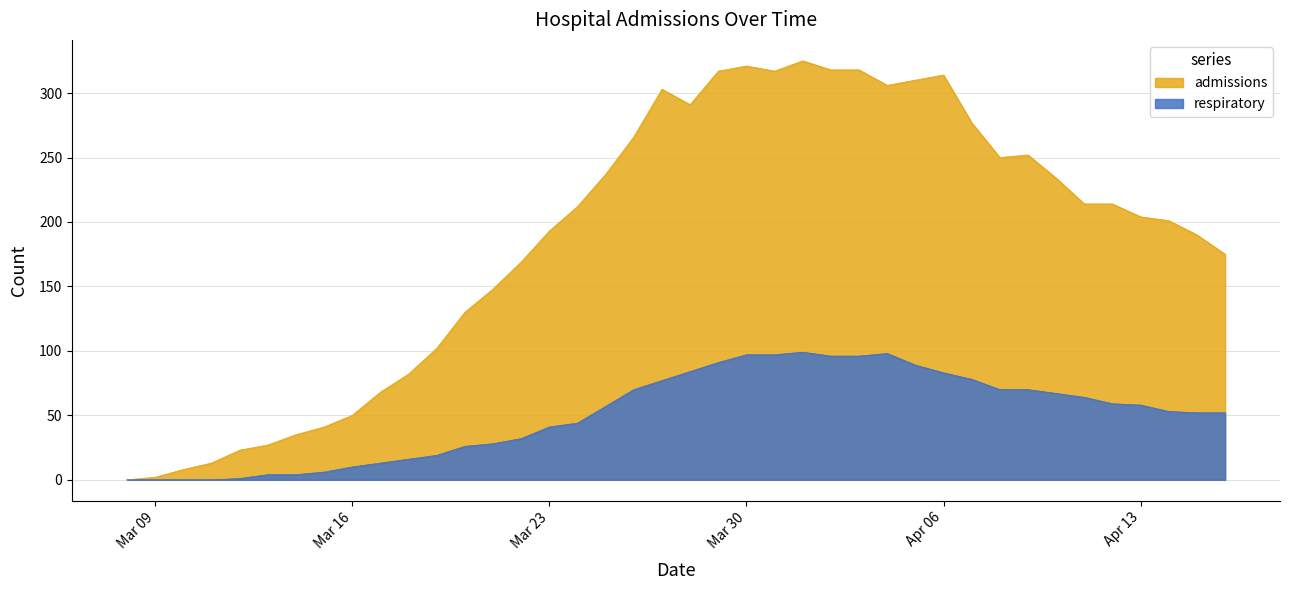

Which series has the largest range (max minus min)?

admissions